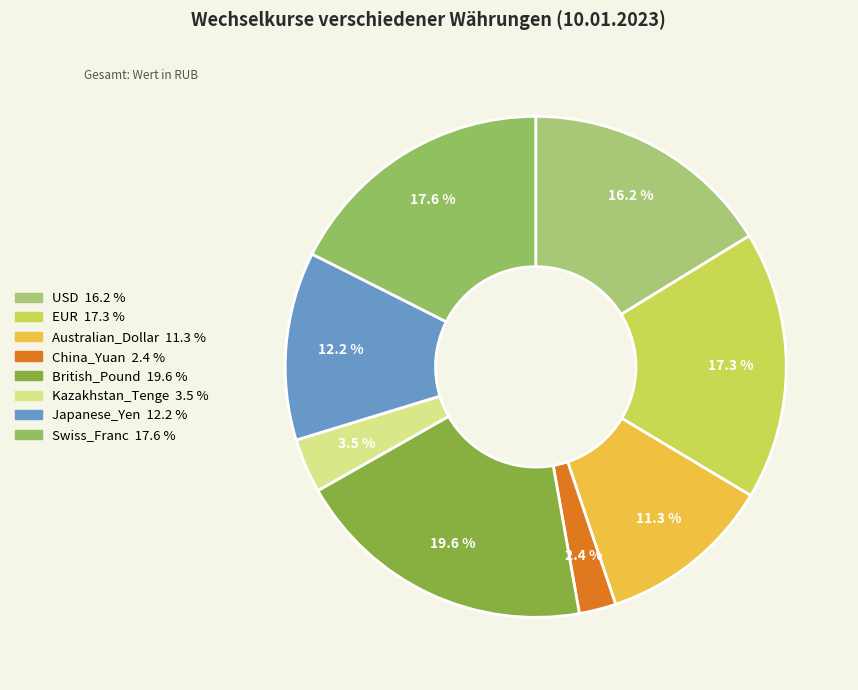

Approximately how many times larger is the value at Kazakhstan_Tenge compared to China_Yuan?

1.5